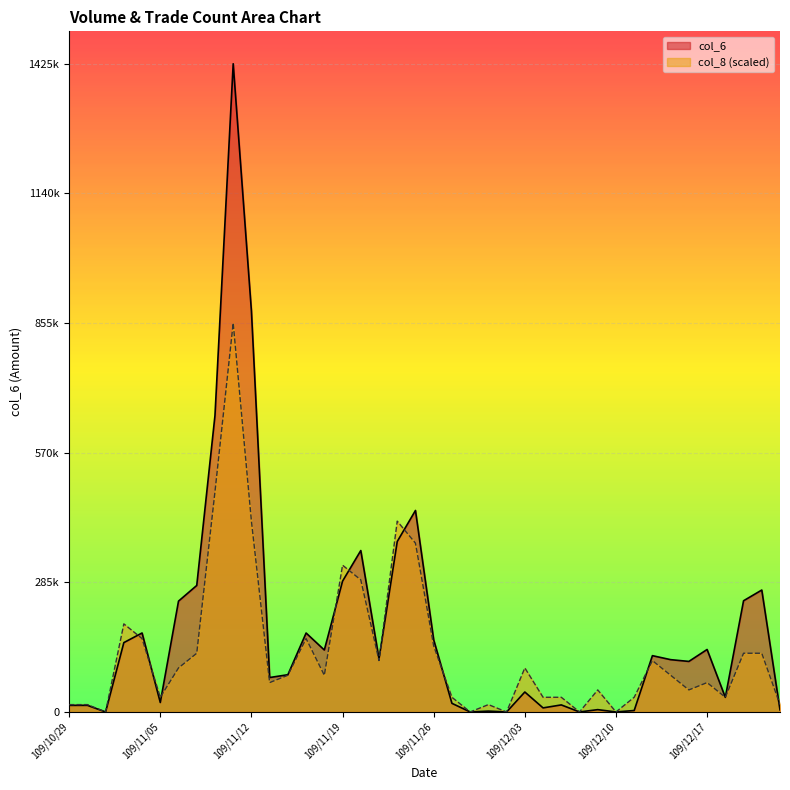

Reading left to right, transcribe all the data shown in this chart.

col_6: 14480.0	14560.0	0.0	152510.0	173720.0	20760.0	243820.0	278270.0	652050.0	1425960.0	881920.0	75710.0	81900.0	173640.0	136240.0	287750.0	355090.0	116640.0	374940.0	443250.0	158700.0	18960.0	0.0	1820.0	0.0	43860.0	8910.0	15480.0	0.0	5060.0	0.0	3140.0	123820.0	115040.0	111150.0	137420.0	32090.0	244600.0	268200.0	4440.0
col_8: 16142.9	16142.9	0.0	193715.3	161429.4	32285.9	96857.7	129143.5	484288.3	855576.0	419716.5	64571.8	80714.7	161429.4	80714.7	322858.9	290573.0	113000.6	419716.5	371287.7	145286.5	32285.9	0.0	16142.9	0.0	96857.7	32285.9	32285.9	0.0	48428.8	0.0	32285.9	113000.6	80714.7	48428.8	64571.8	32285.9	129143.5	129143.5	16142.9